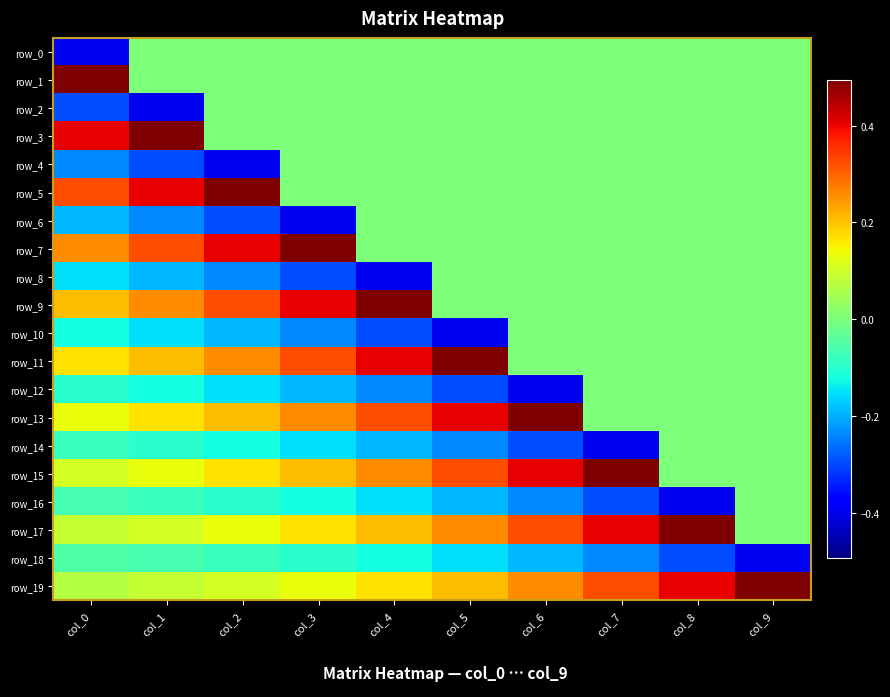

Where is row_6 nearest to the value 0?

col_4